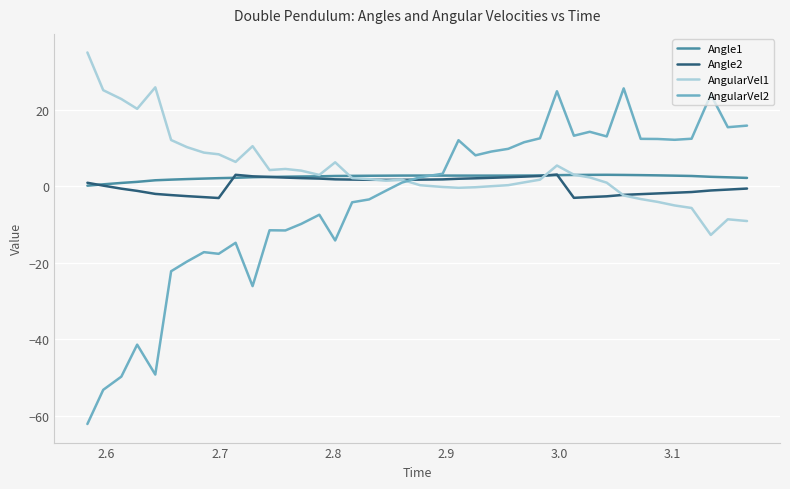

What is the maximum value shown in the chart?

34.9